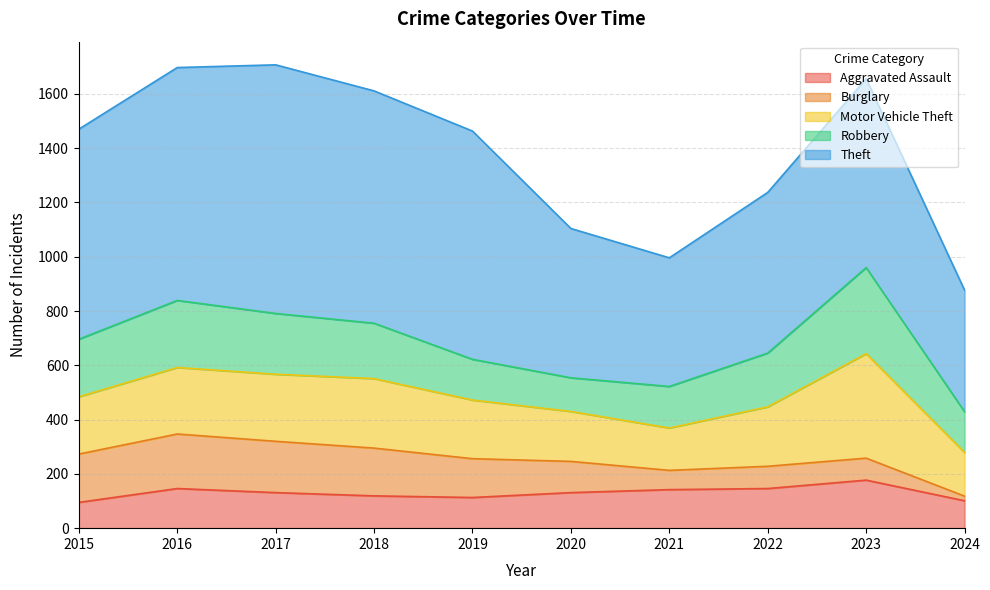

How many values in the Theft series exceed 774?

4